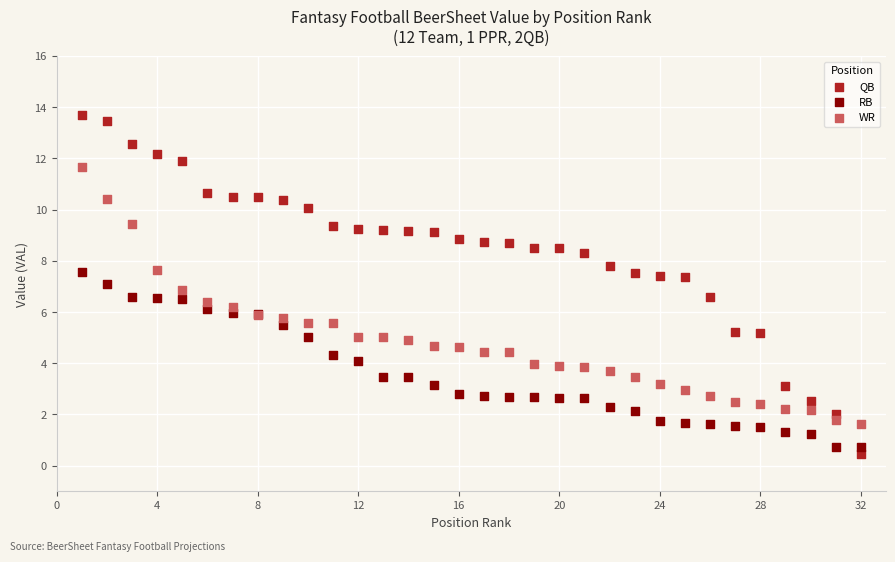

Which series has the widest spread of Y values?

QB